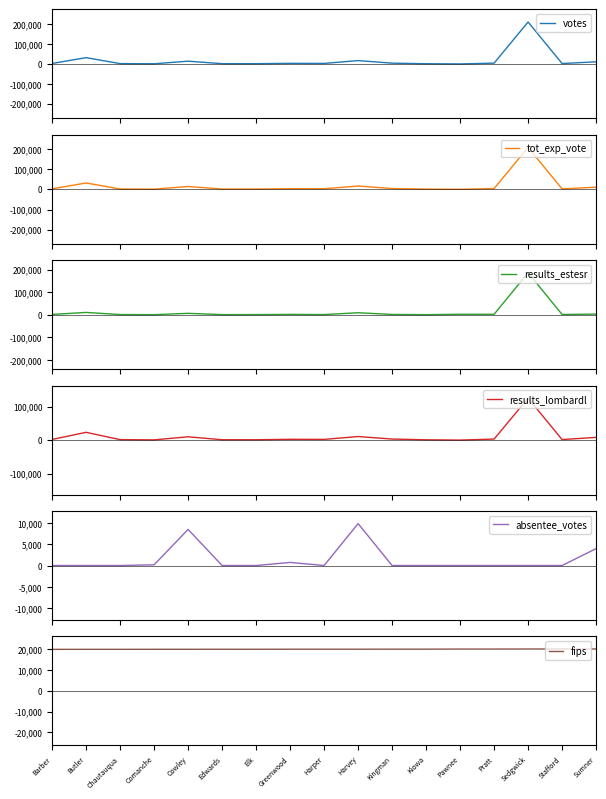

Reading left to right, list all the values displayed in this chart.

votes: Barber=2279	Butler=31700	Chautauqua=1603	Comanche=899	Cowley=13883	Edwards=1395	Elk=1323	Greenwood=3004	Harper=2584	Harvey=16868	Kingman=3890	Kiowa=1130	Pawnee=171	Pratt=4058	Sedgwick=210850	Stafford=1991	Sumner=10727
tot_exp_vote: Barber=2489	Butler=31461	Chautauqua=1644	Comanche=962	Cowley=14079	Edwards=1461	Elk=1397	Greenwood=3137	Harper=2848	Harvey=16478	Kingman=3883	Kiowa=1192	Pawnee=165	Pratt=3979	Sedgwick=207832	Stafford=2098	Sumner=10642
results_estesr: Barber=1357	Butler=10166	Chautauqua=742	Comanche=280	Cowley=6118	Edwards=480	Elk=570	Greenwood=1446	Harper=773	Harvey=8738	Kingman=1230	Kiowa=286	Pawnee=2083	Pratt=1952	Sedgwick=185720	Stafford=1093	Sumner=2850
results_lombardl: Barber=2000	Butler=23284	Chautauqua=1403	Comanche=780	Cowley=9900	Edwards=1174	Elk=1139	Greenwood=2449	Harper=2178	Harvey=10713	Kingman=3177	Kiowa=993	Pawnee=136	Pratt=3141	Sedgwick=125147	Stafford=1657	Sumner=8162
absentee_votes: Barber=0	Butler=0	Chautauqua=0	Comanche=169	Cowley=8475	Edwards=0	Elk=0	Greenwood=723	Harper=0	Harvey=9846	Kingman=0	Kiowa=0	Pawnee=0	Pratt=0	Sedgwick=0	Stafford=0	Sumner=3966
fips: Barber=20007	Butler=20015	Chautauqua=20019	Comanche=20033	Cowley=20035	Edwards=20047	Elk=20049	Greenwood=20073	Harper=20077	Harvey=20079	Kingman=20095	Kiowa=20097	Pawnee=20145	Pratt=20151	Sedgwick=20173	Stafford=20185	Sumner=20191